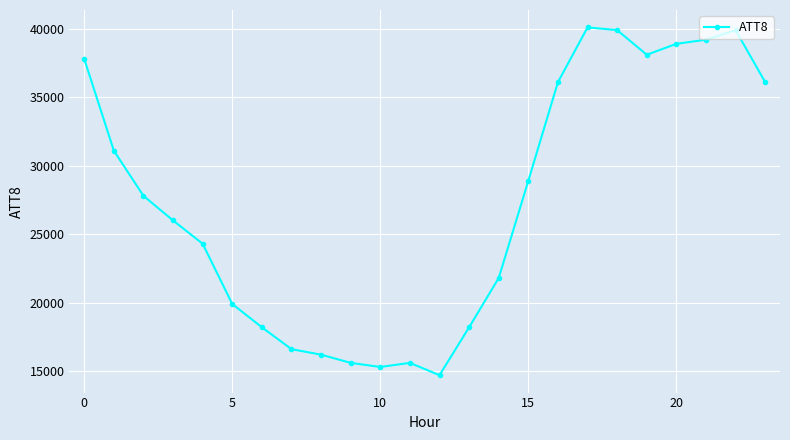

What is the sum of all values?

656300